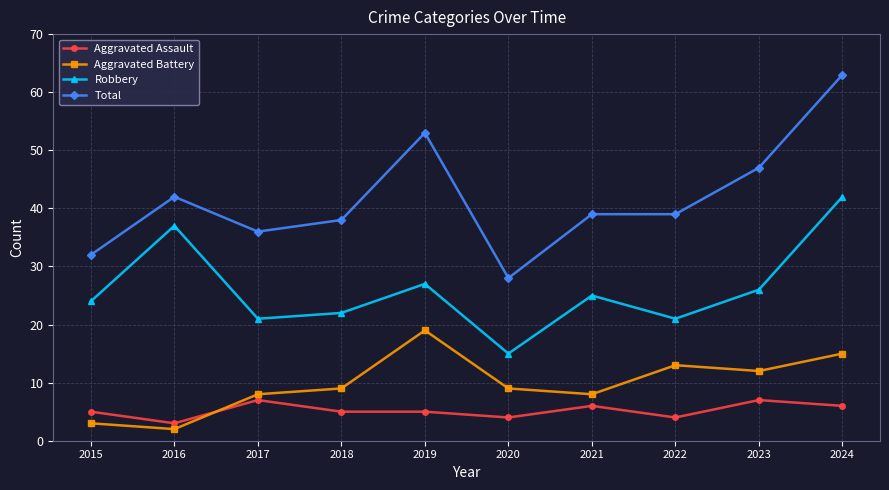

Where is the first local minimum for Total?

2017